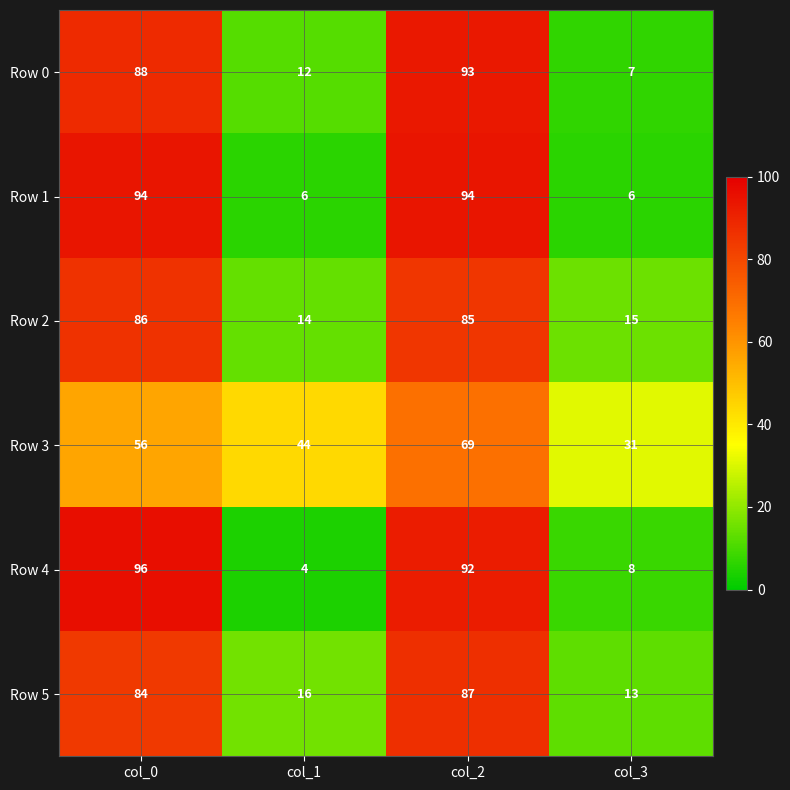

Reading right to left, extract all data points from this chart.

Row 0: col_3=7	col_2=93	col_1=12	col_0=88
Row 1: col_3=6	col_2=94	col_1=6	col_0=94
Row 2: col_3=15	col_2=85	col_1=14	col_0=86
Row 3: col_3=31	col_2=69	col_1=44	col_0=56
Row 4: col_3=8	col_2=92	col_1=4	col_0=96
Row 5: col_3=13	col_2=87	col_1=16	col_0=84